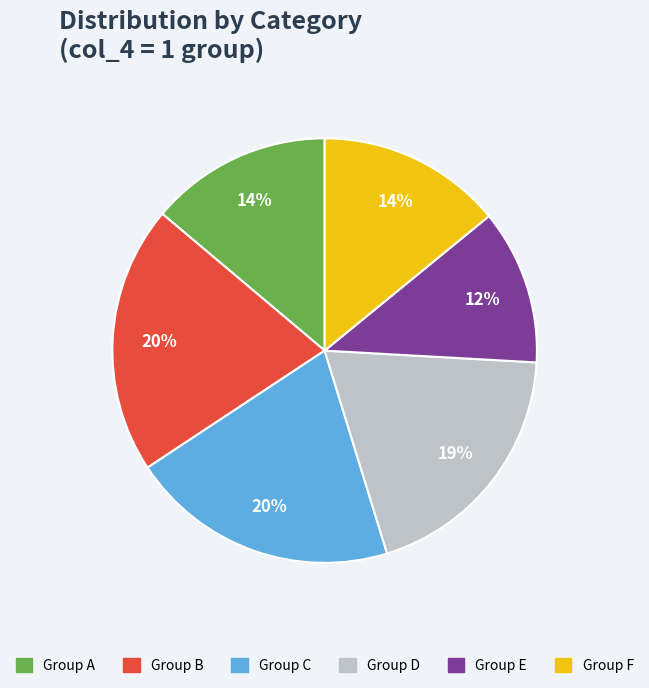

True or false: Group A accounts for 14% of the total.

True